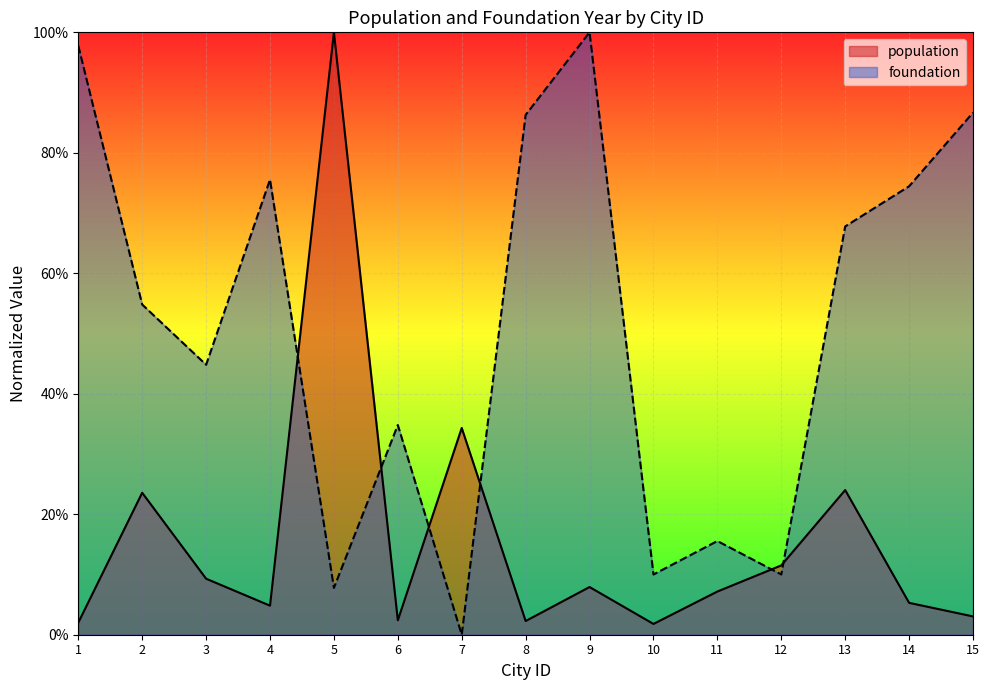

Where do population and foundation first cross each other?

4 and 5